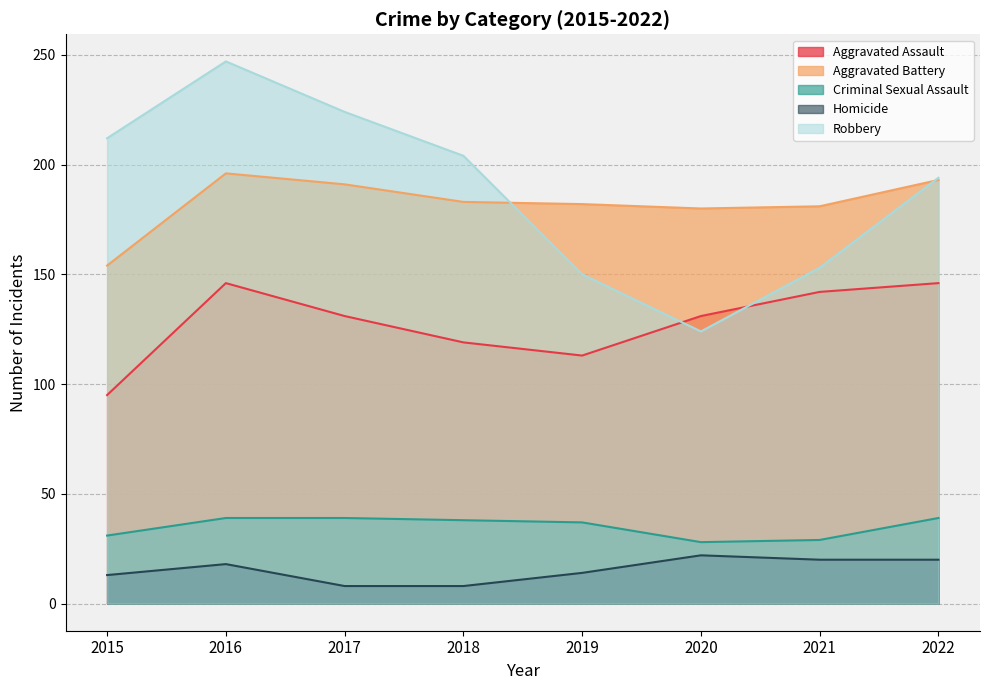

What is the difference between the Aggravated Assault values at 2019 and 2022?

33